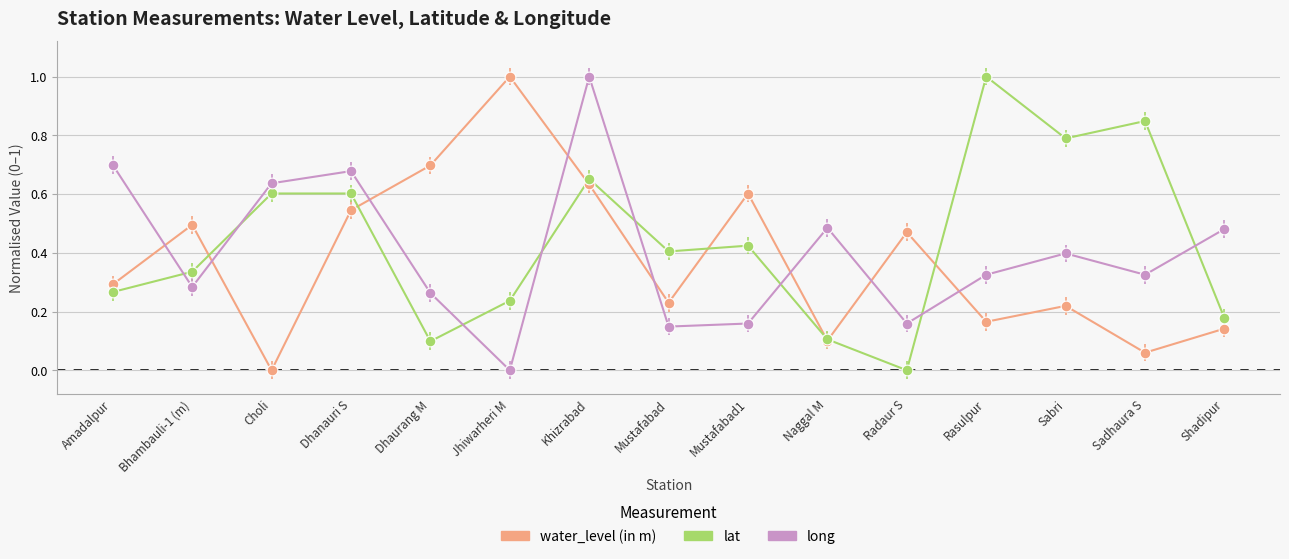

Which series changed the most between Mustafabad and Sabri?

lat